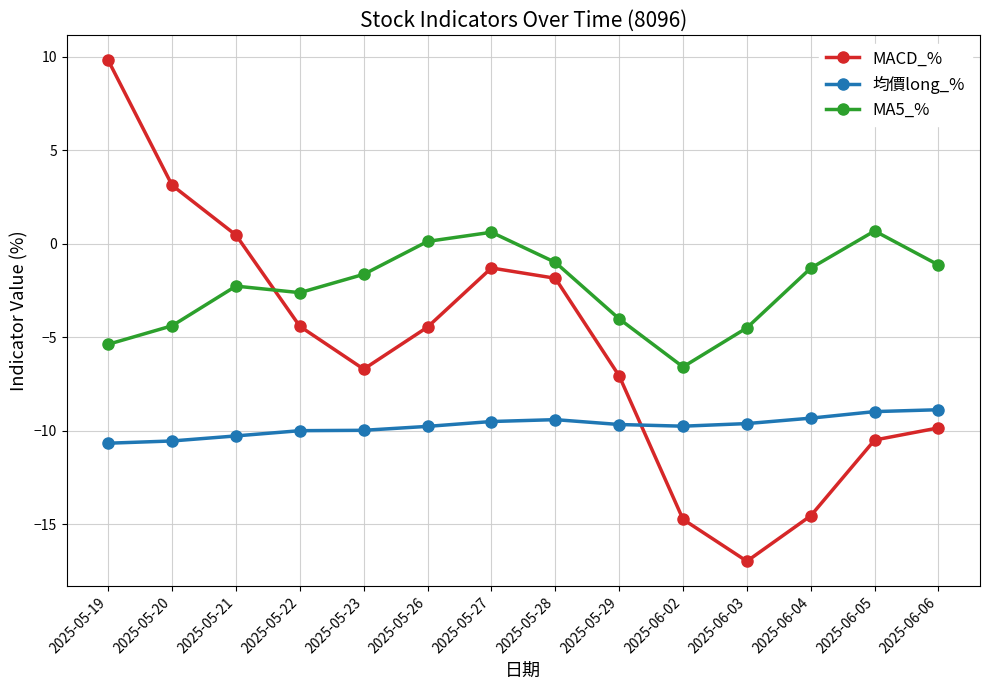

Does the chart have visible grid lines?

Yes